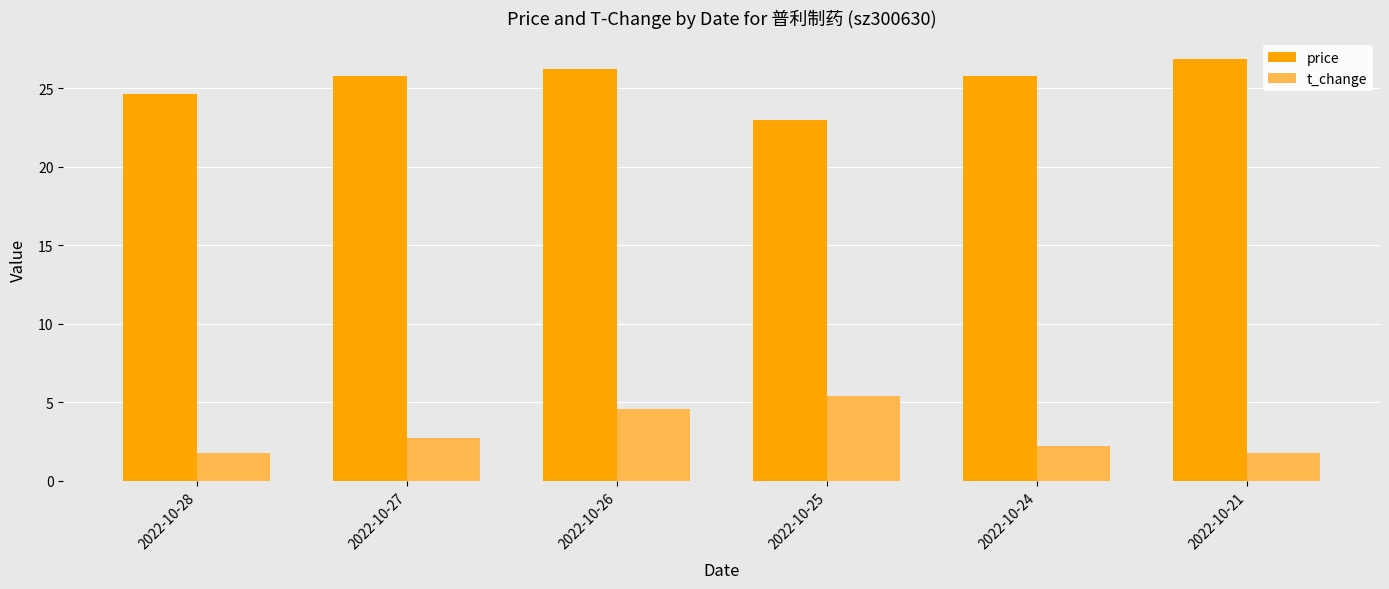

Which series changed the most between 2022-10-28 and 2022-10-26?

t_change